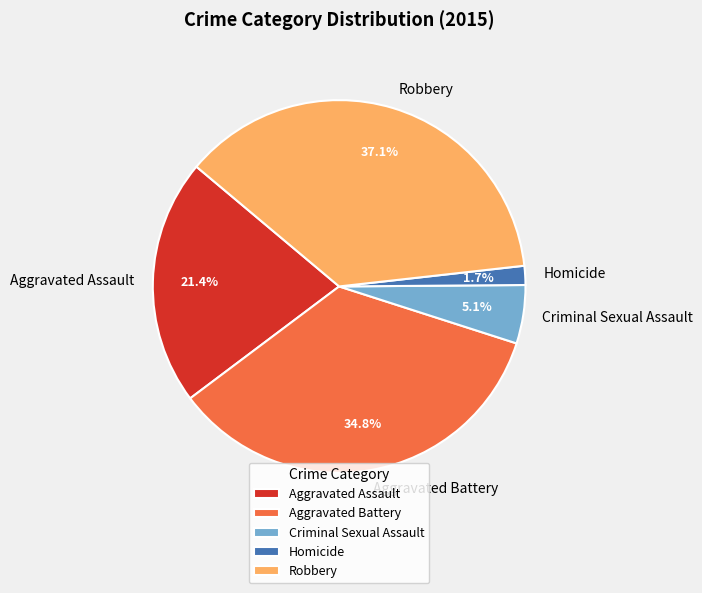

Is it true that Robbery is 37% of the pie?

True